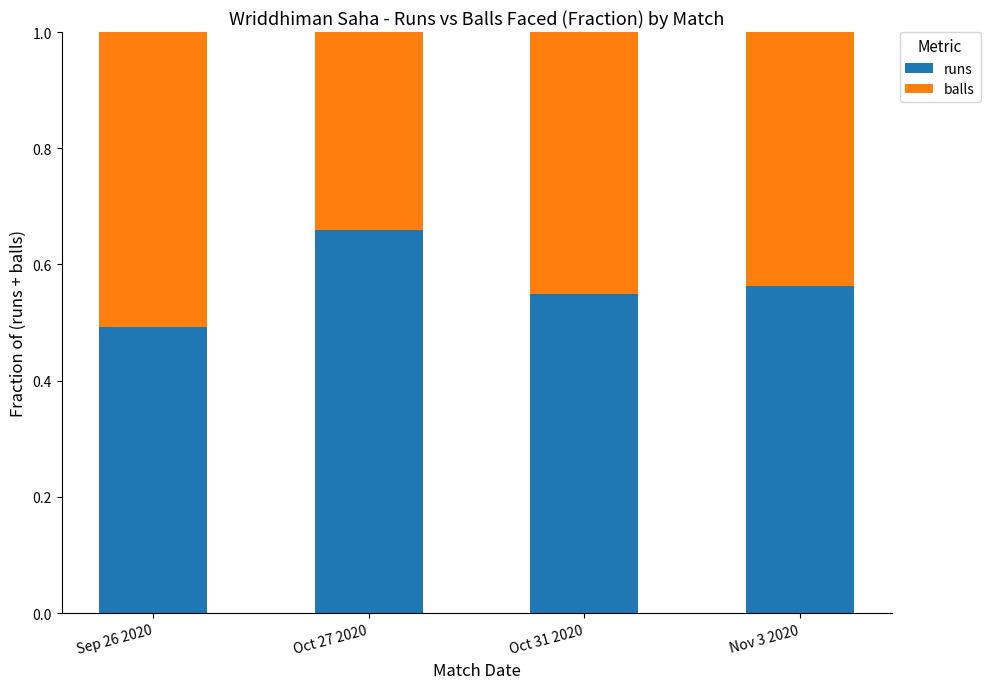

What is the sum of the runs values at Oct 27 2020 and Oct 31 2020?

1.2